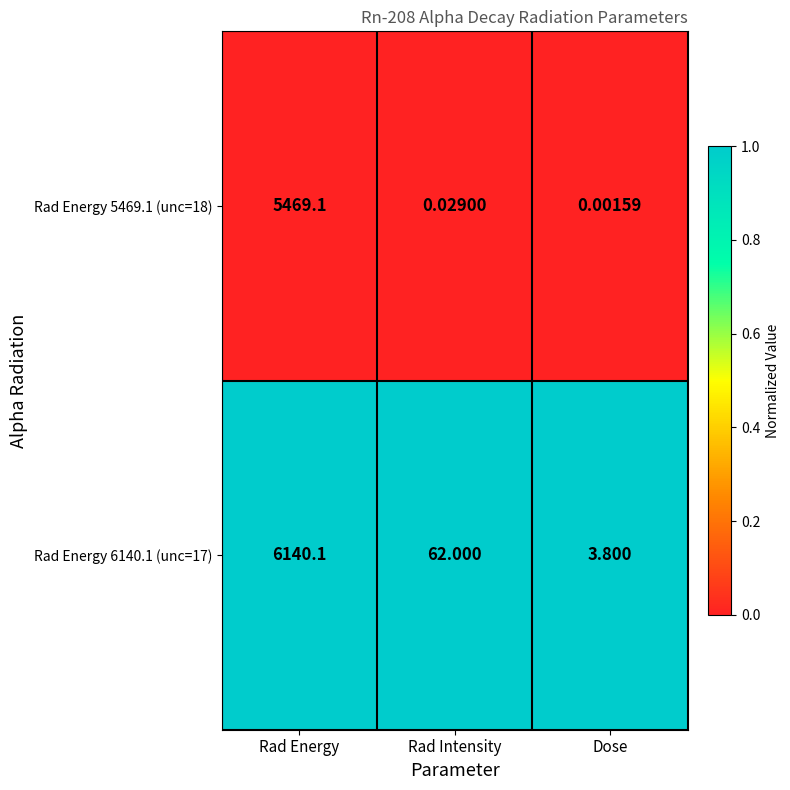

Which series has the largest total across all categories?

Rad Energy 6140.1 (unc=17)